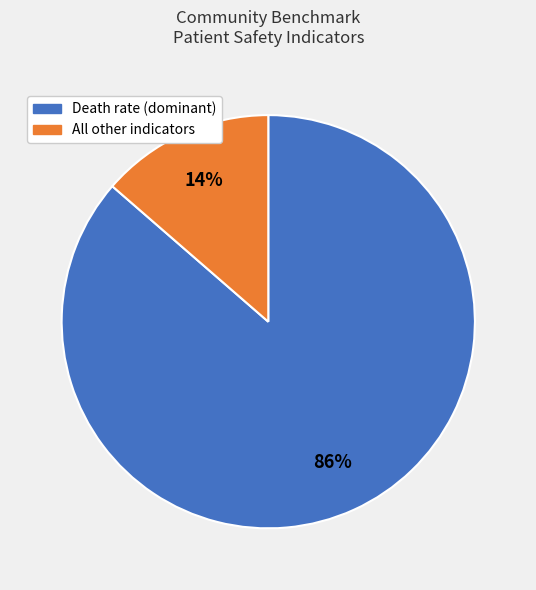

To the nearest percent, what is the average slice percentage?

50%